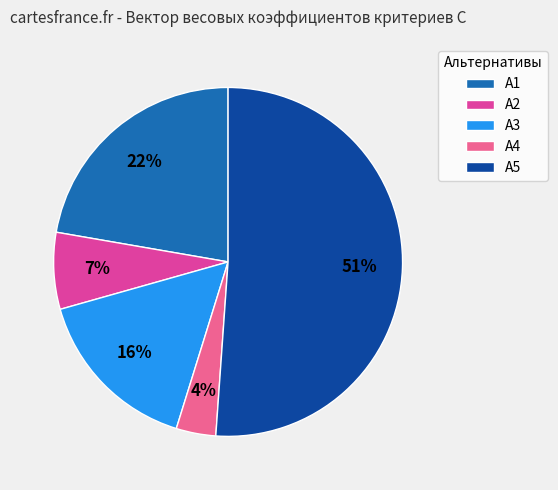

Count the number of slices in the pie.

5